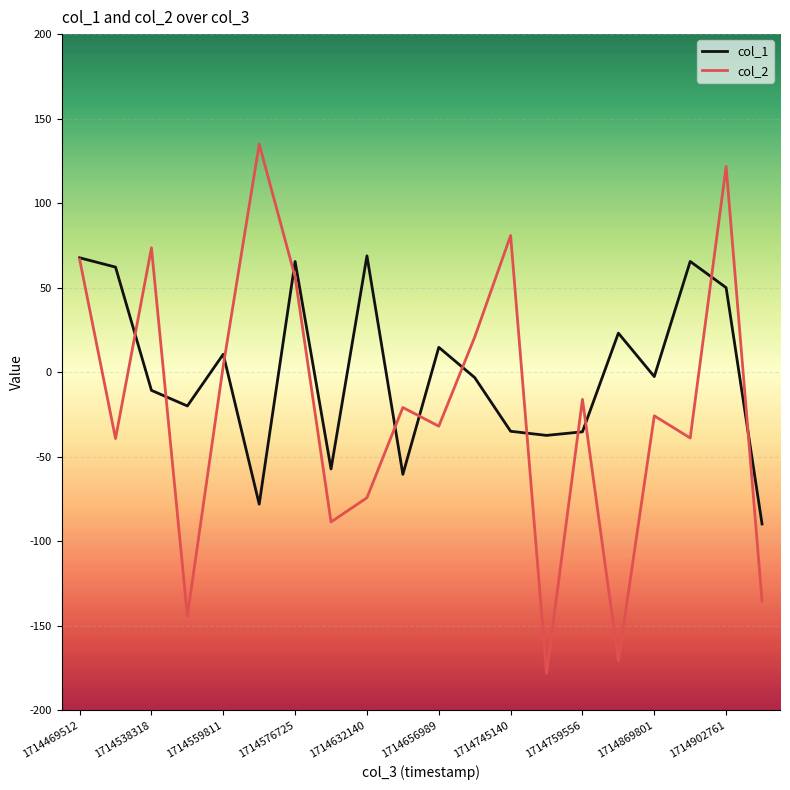

Which series has the largest total across all categories?

col_1